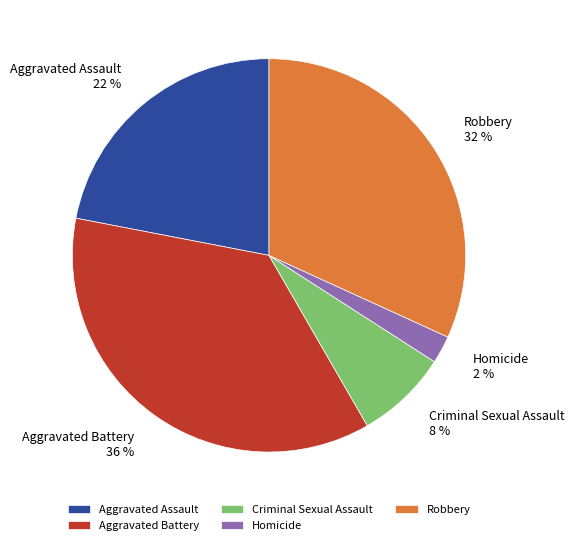

Which slice is the largest?

Aggravated Battery